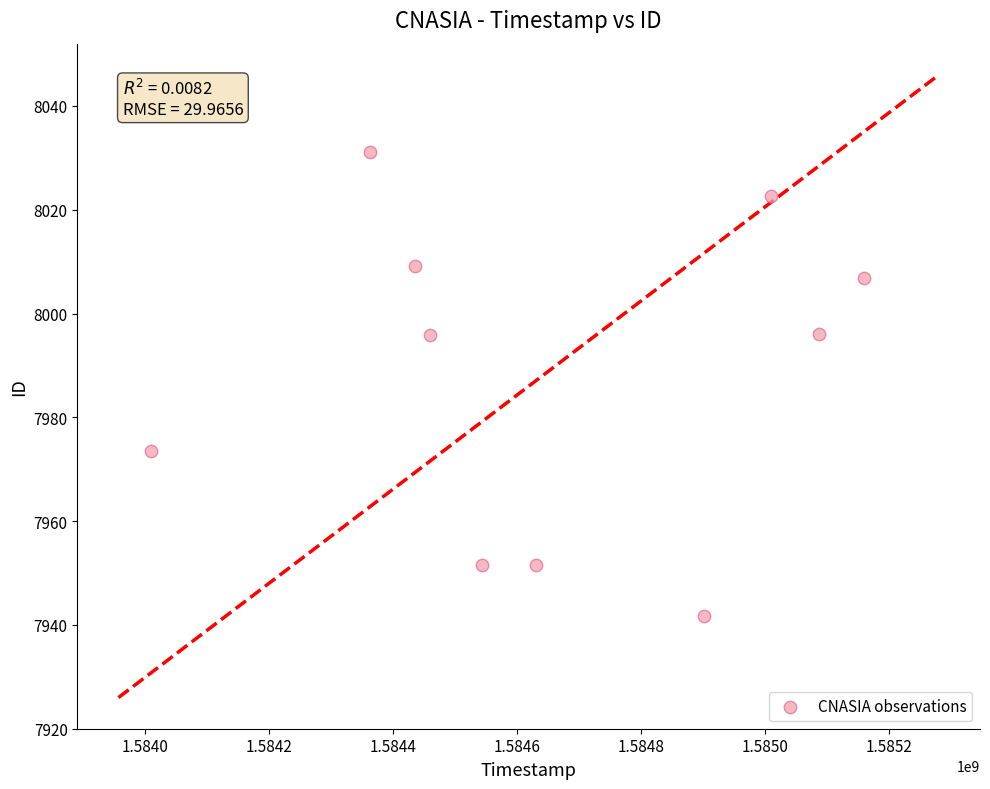

What is the range of X values (max minus min)?

1150264.5